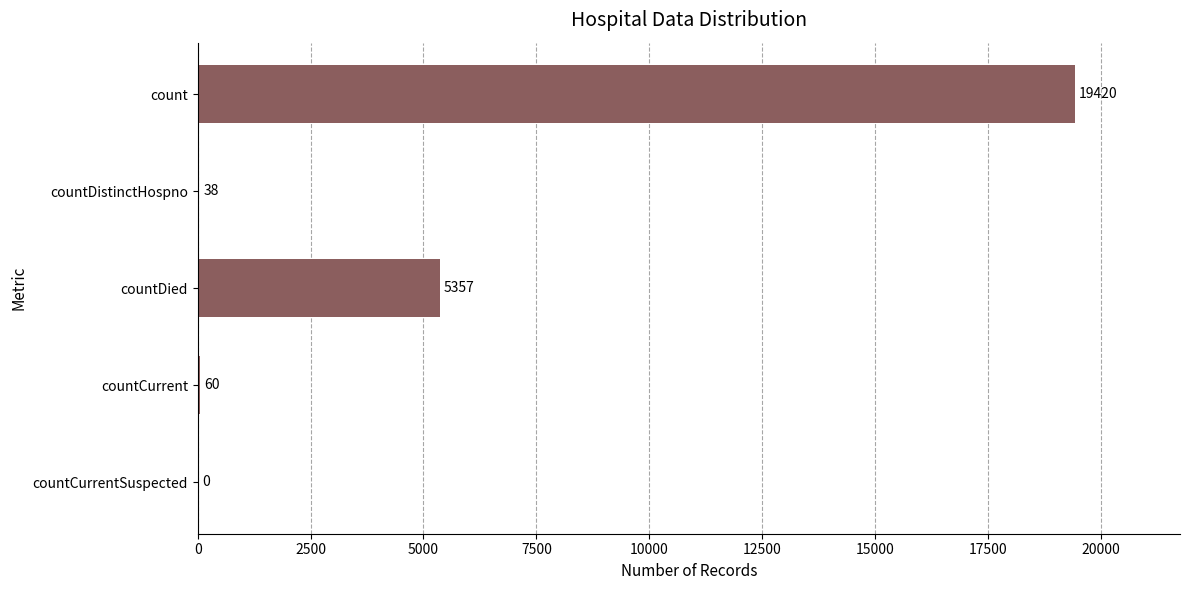

What is the sum of all values?

24875